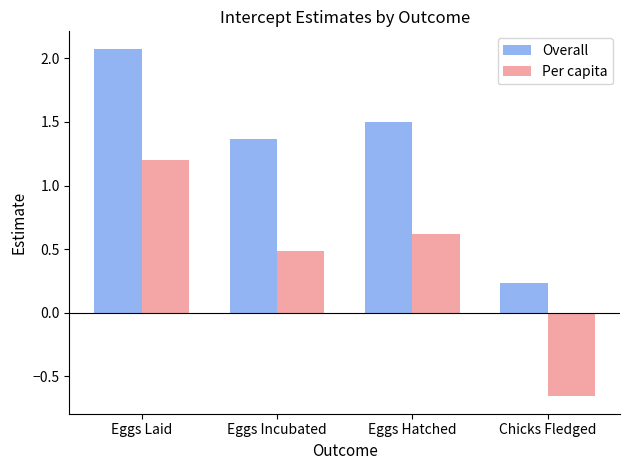

What is the sum of all Overall values?

5.2